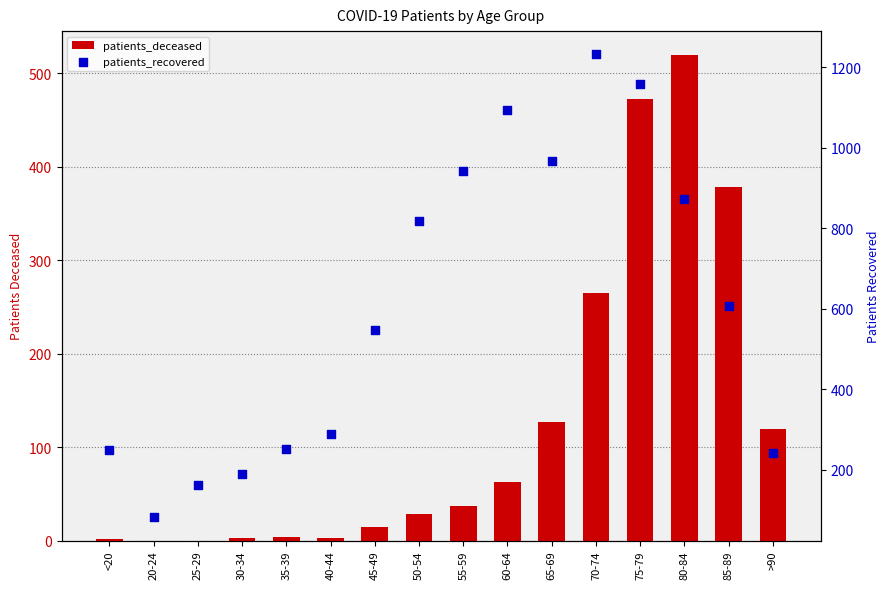

Which series contains the highest Y value?

patients_recovered